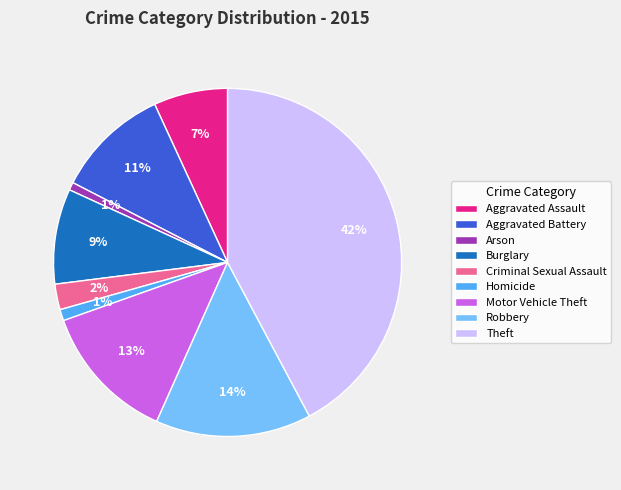

To the nearest percent, what portion does Arson represent?

1%